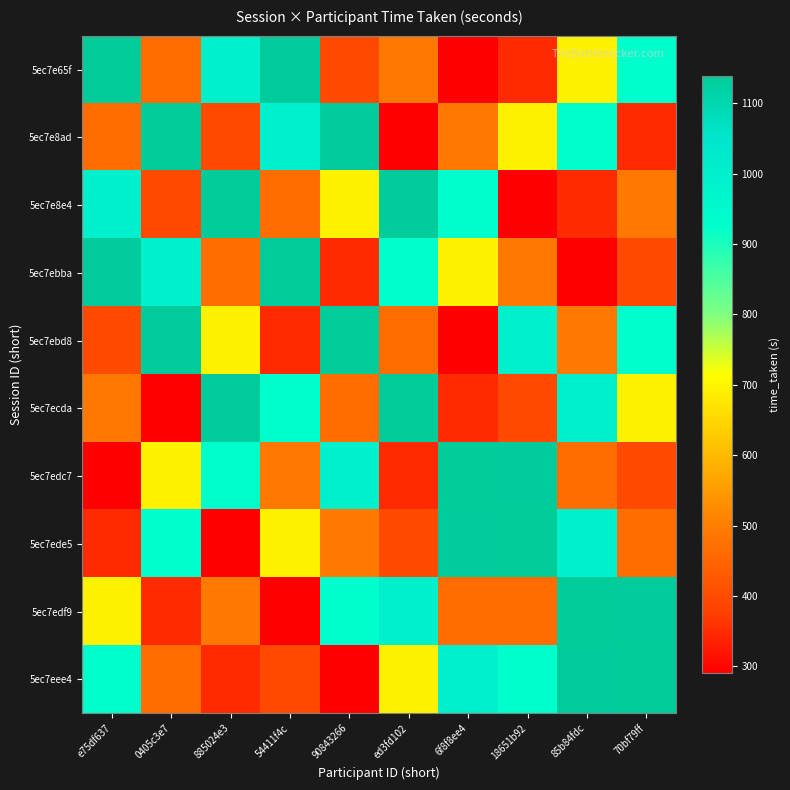

Rank the series at 90843266 from lowest to highest value.

5ec7eee4, 5ec7ebba, 5ec7e65f, 5ec7ecda, 5ec7ede5, 5ec7e8e4, 5ec7edf9, 5ec7edc7, 5ec7e8ad, 5ec7ebd8